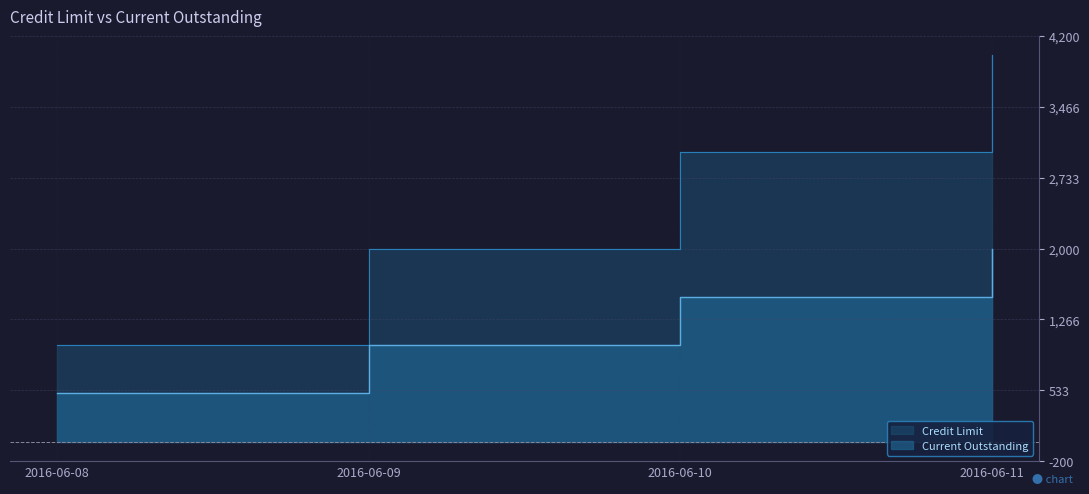

Which label corresponds to the largest value in the chart?

2016-06-11